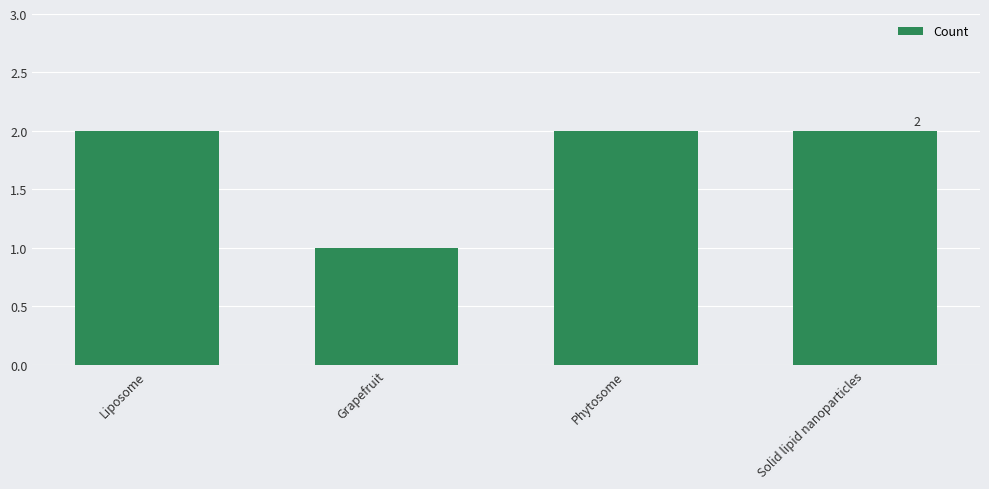

Between Grapefruit and Liposome, which is larger?

Liposome